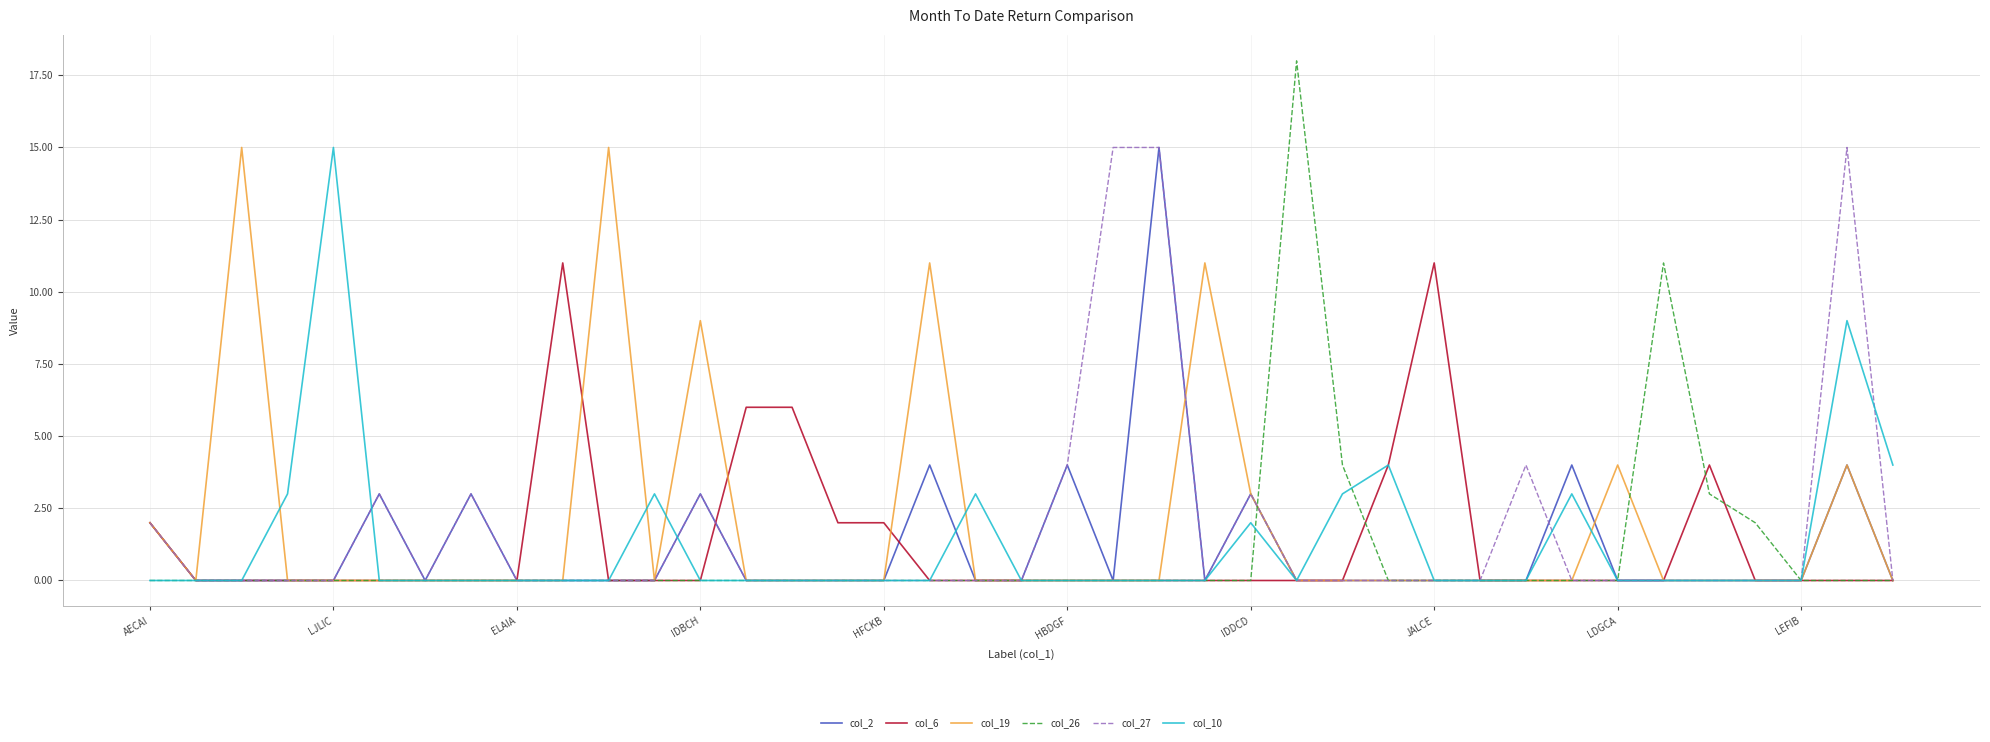

True or false: col_2 and col_26 intersect in this chart.

True